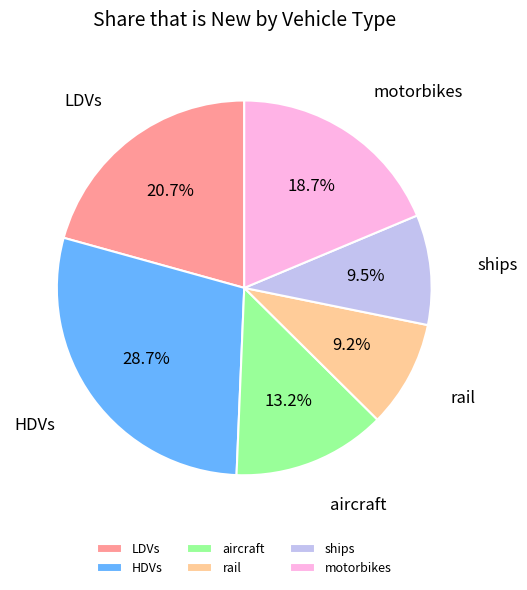

Which has a higher value, motorbikes or LDVs?

LDVs